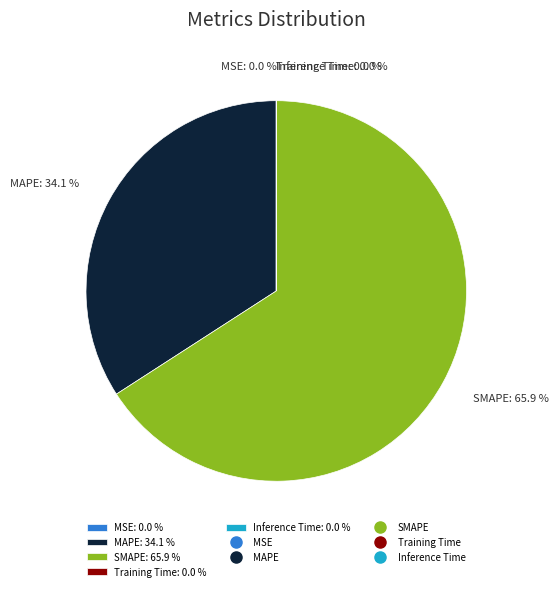

What portion of the pie excludes SMAPE: 65.9 %?

34.1%